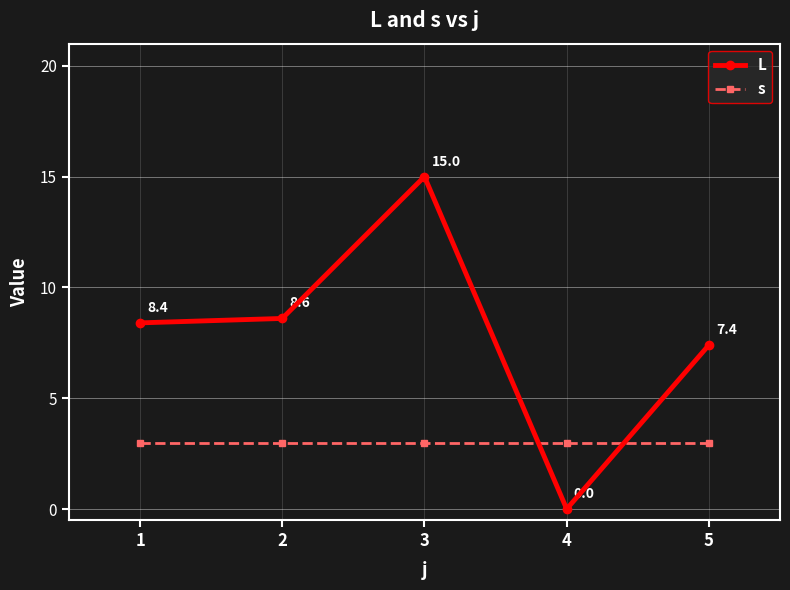

What is the sum of the s values at 4 and 3?

6.0